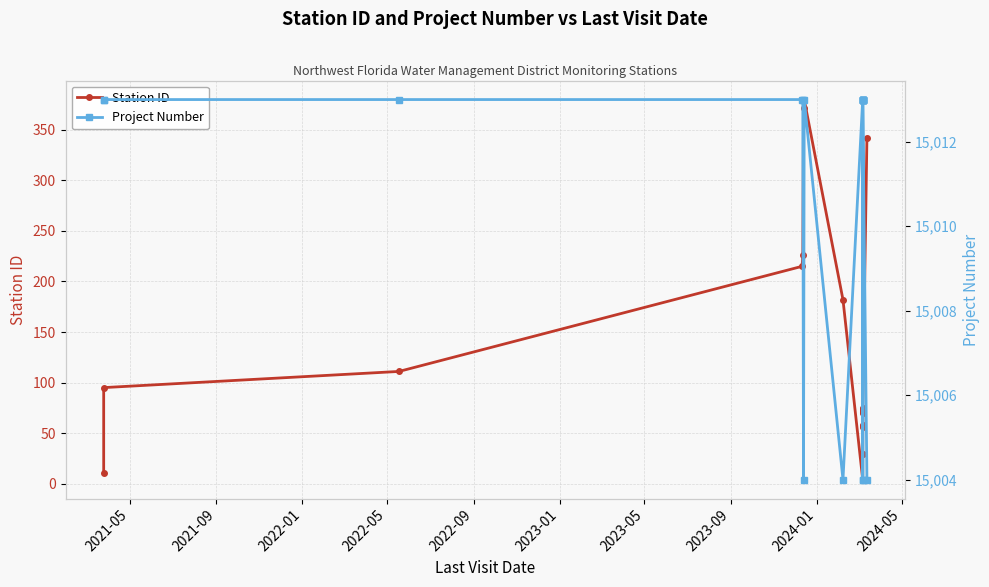

What position from the left is 2022-05?

4